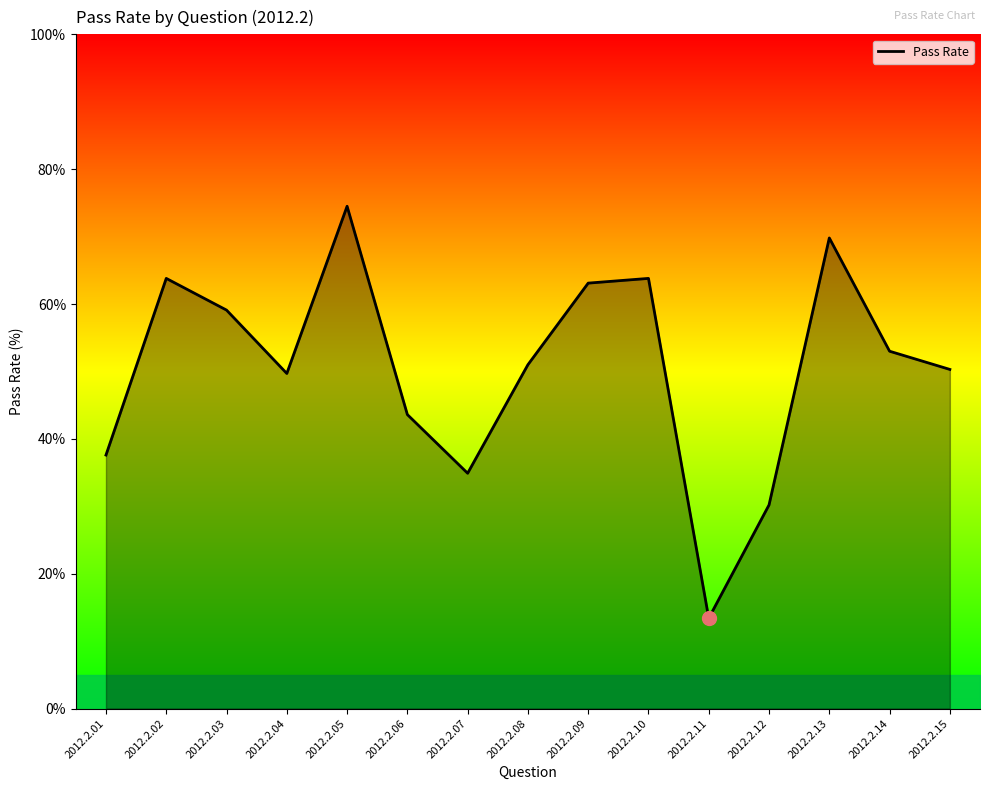

Reading left to right, extract all data points from this chart.

2012.2.01=37.6	2012.2.02=63.8	2012.2.03=59.1	2012.2.04=49.7	2012.2.05=74.5	2012.2.06=43.6	2012.2.07=34.9	2012.2.08=51.0	2012.2.09=63.1	2012.2.10=63.8	2012.2.11=13.4	2012.2.12=30.2	2012.2.13=69.8	2012.2.14=53.0	2012.2.15=50.3